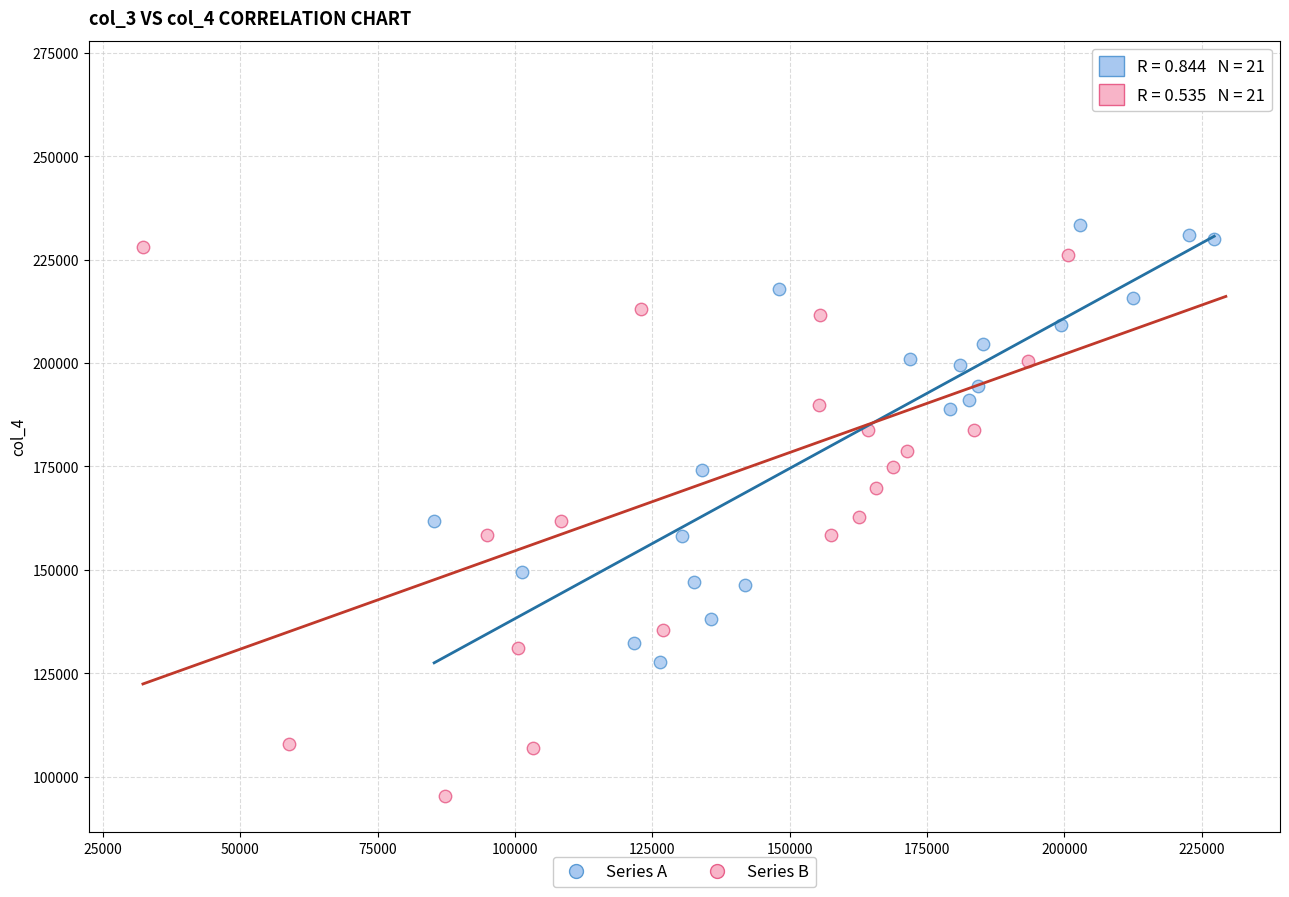

Which series contains the highest Y value?

Series B